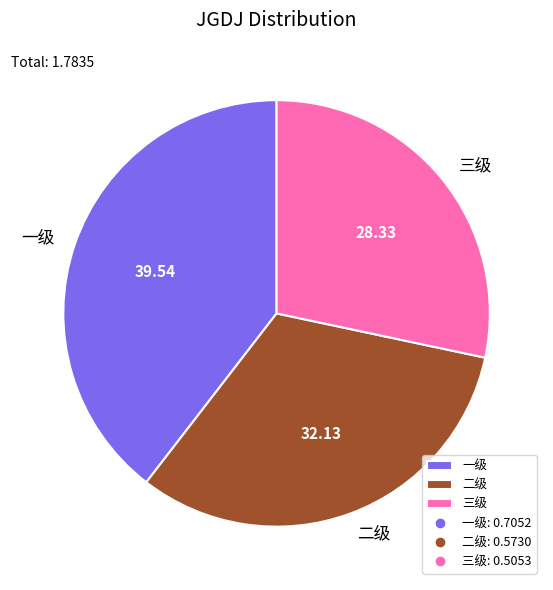

Is there a majority slice in this chart?

No